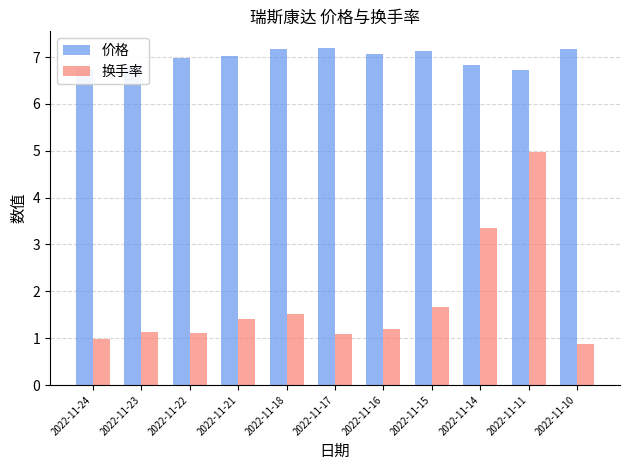

Count the number of categories in the chart.

11